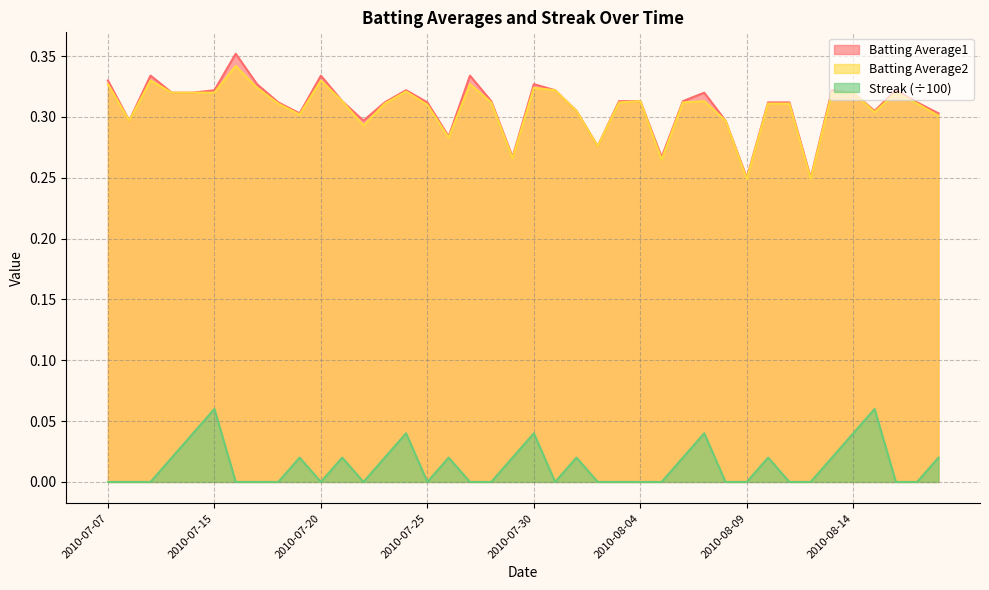

How many lines are shown in the chart?

3